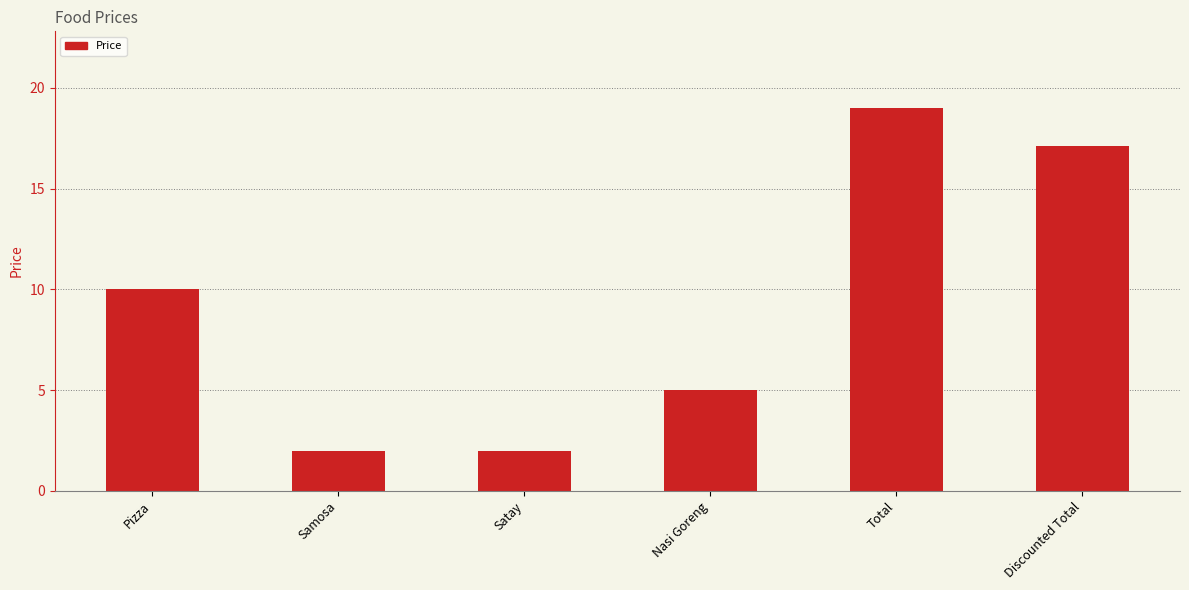

Are the bars grouped side by side (vs. stacked)?

No